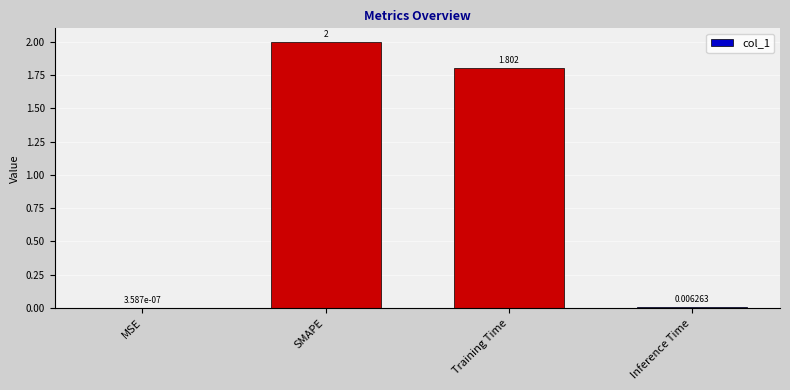

Are the bars horizontal?

No